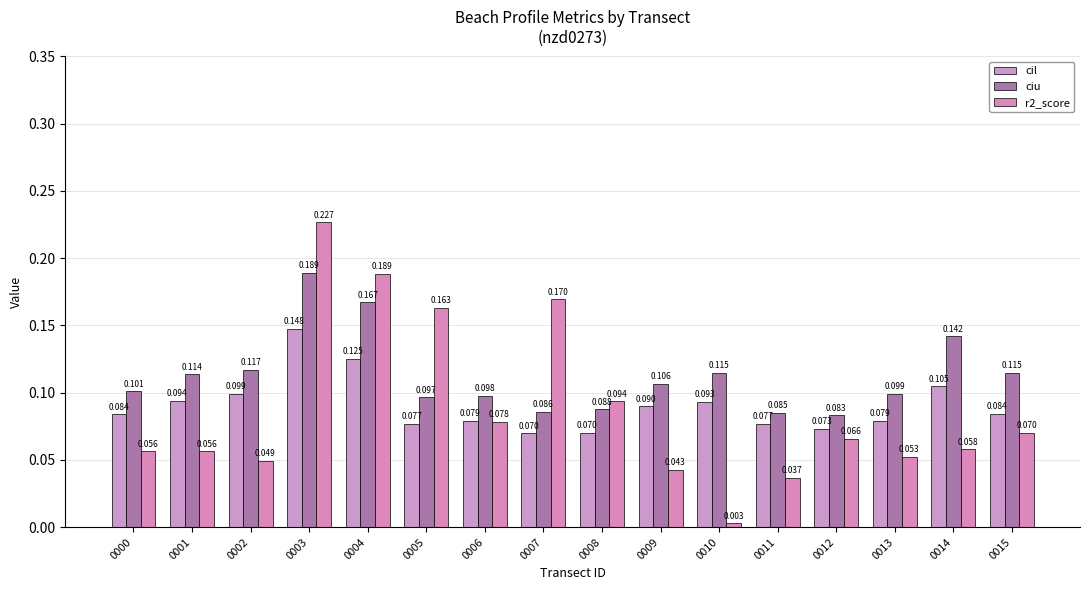

What is the difference between the maximum and minimum values in the cil series?

0.1